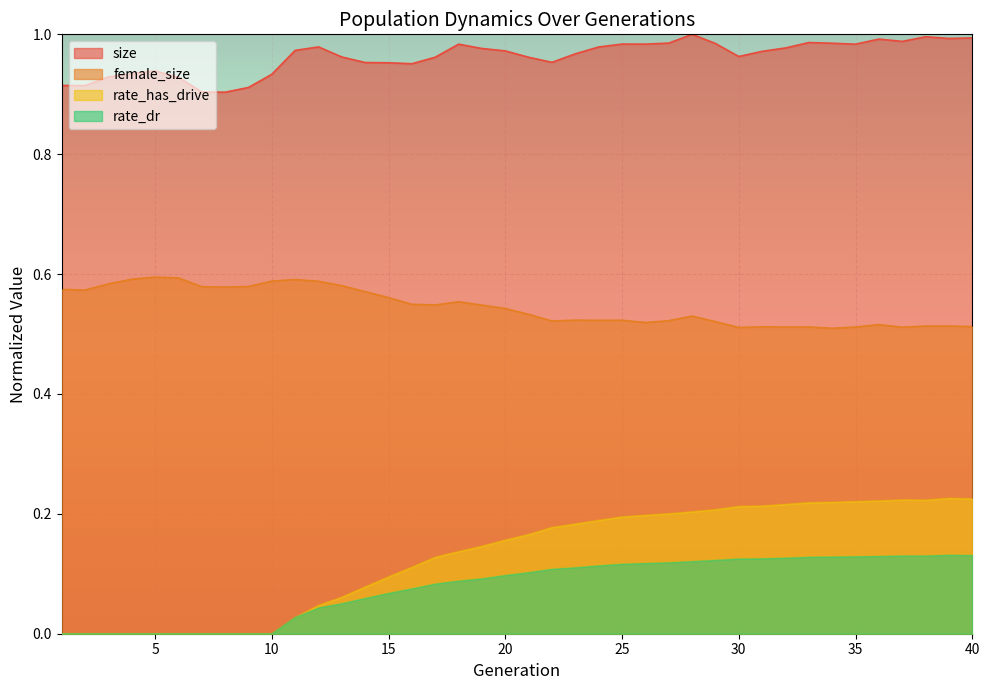

At which category does size reach its first local valley?

2